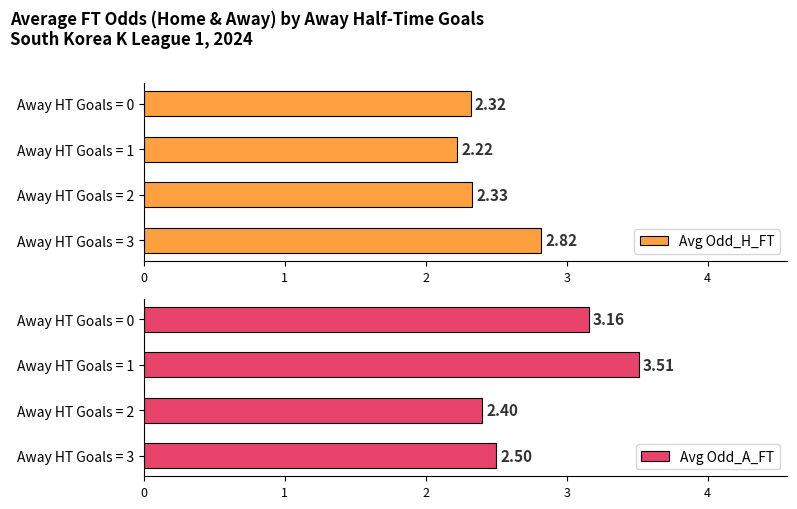

What is the average value of the Avg Odd_H_FT series?

2.4